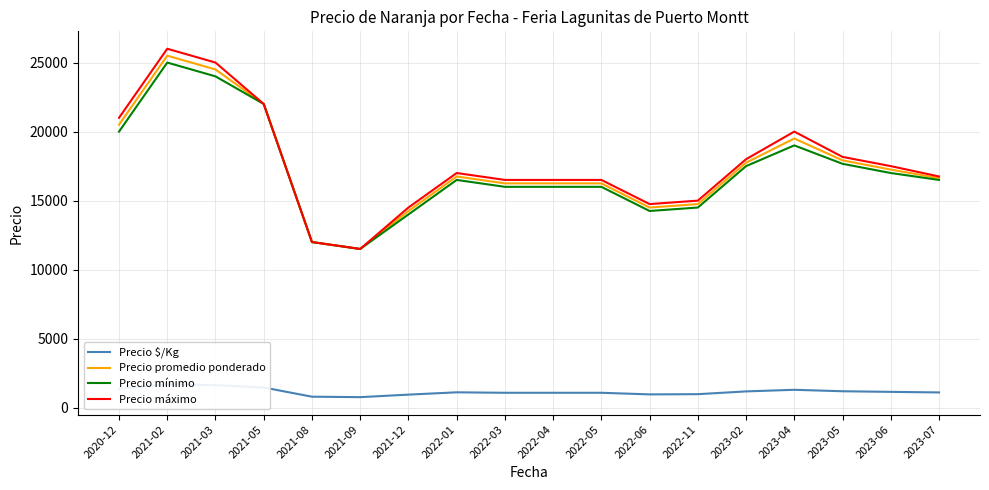

At which label does Precio $/Kg first exceed 1117?

2020-12